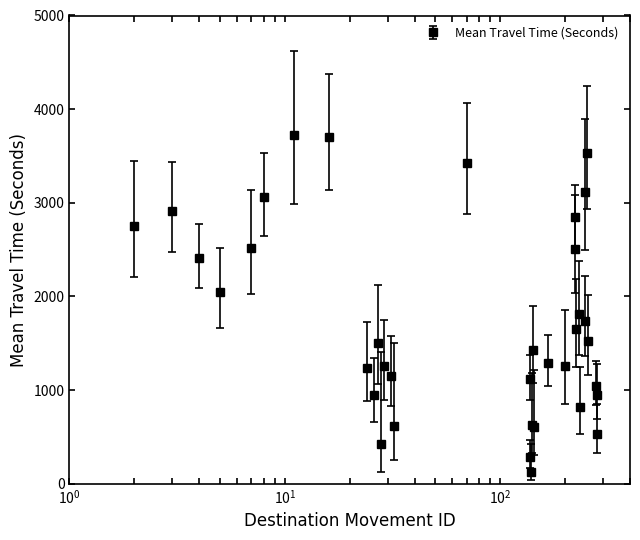

What is the average value?

1735